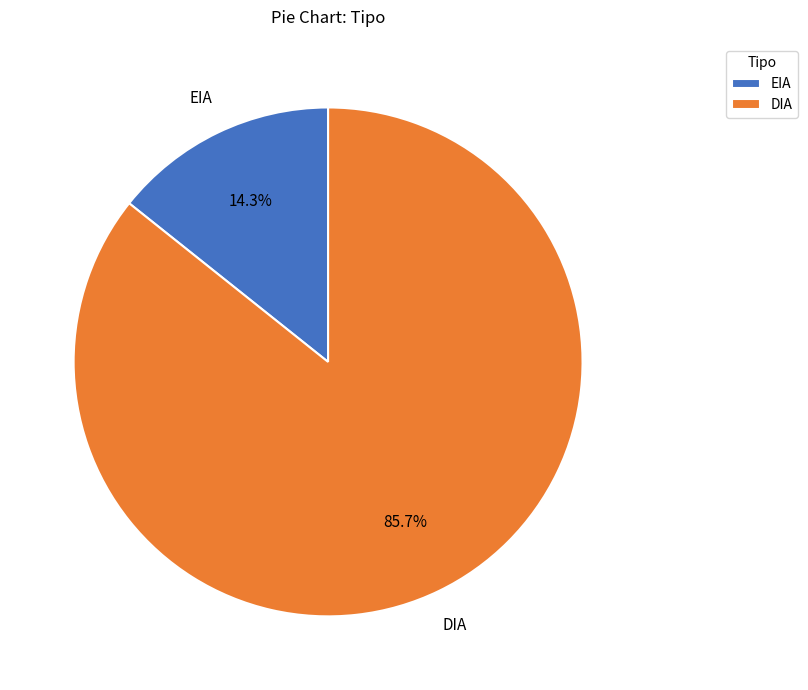

What is the smallest slice in the pie chart?

EIA